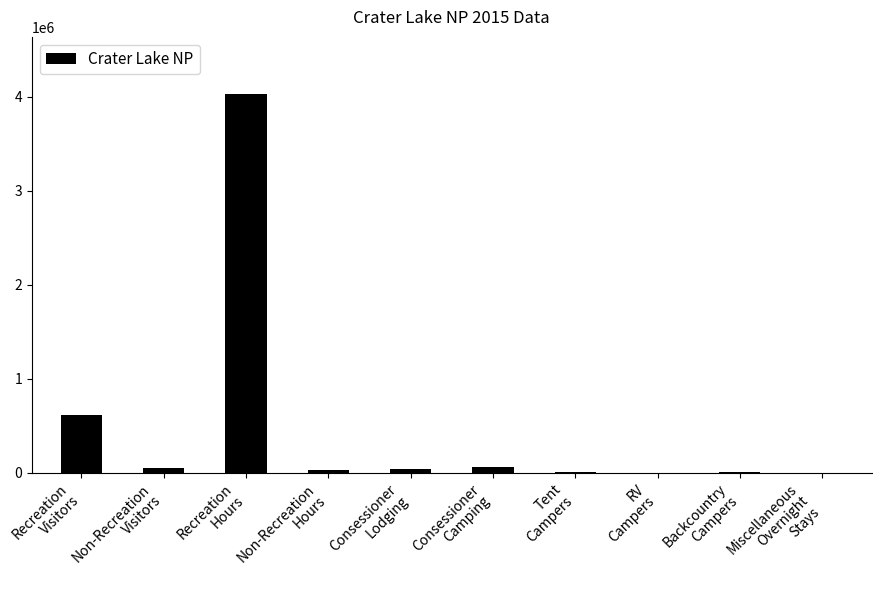

What is the maximum value shown in the chart?

4033484